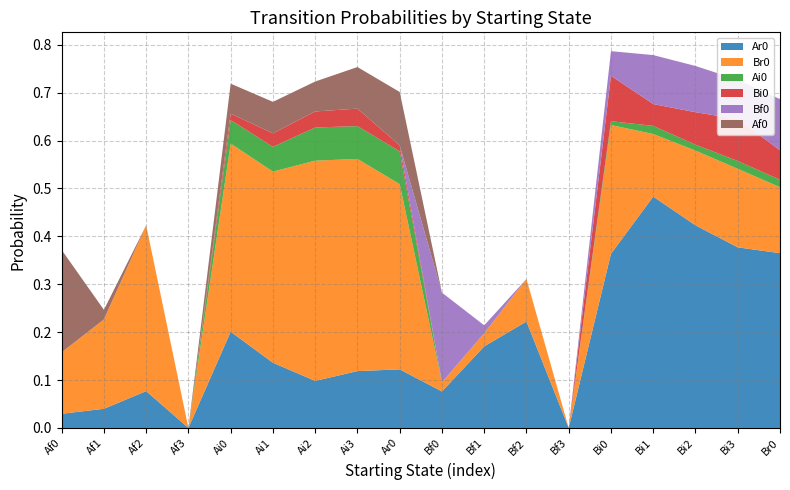

Reading left to right, transcribe all the data shown in this chart.

Ar0: 0.0	0.0	0.1	0.0	0.2	0.1	0.1	0.1	0.1	0.1	0.2	0.2	0.0	0.4	0.5	0.4	0.4	0.4
Br0: 0.1	0.2	0.3	0.0	0.4	0.4	0.5	0.4	0.4	0.0	0.0	0.1	0.0	0.3	0.1	0.2	0.2	0.1
Ai0: 0.0	0.0	0.0	0.0	0.0	0.1	0.1	0.1	0.1	0.0	0.0	0.0	0.0	0.0	0.0	0.0	0.0	0.0
Bi0: 0.0	0.0	0.0	0.0	0.0	0.0	0.0	0.0	0.0	0.0	0.0	0.0	0.0	0.1	0.0	0.1	0.1	0.1
Bf0: 0.0	0.0	0.0	0.0	0.0	0.0	0.0	0.0	0.0	0.2	0.0	0.0	0.0	0.1	0.1	0.1	0.1	0.1
Af0: 0.2	0.0	0.0	0.0	0.1	0.1	0.1	0.1	0.1	0.0	0.0	0.0	0.0	0.0	0.0	0.0	0.0	0.0